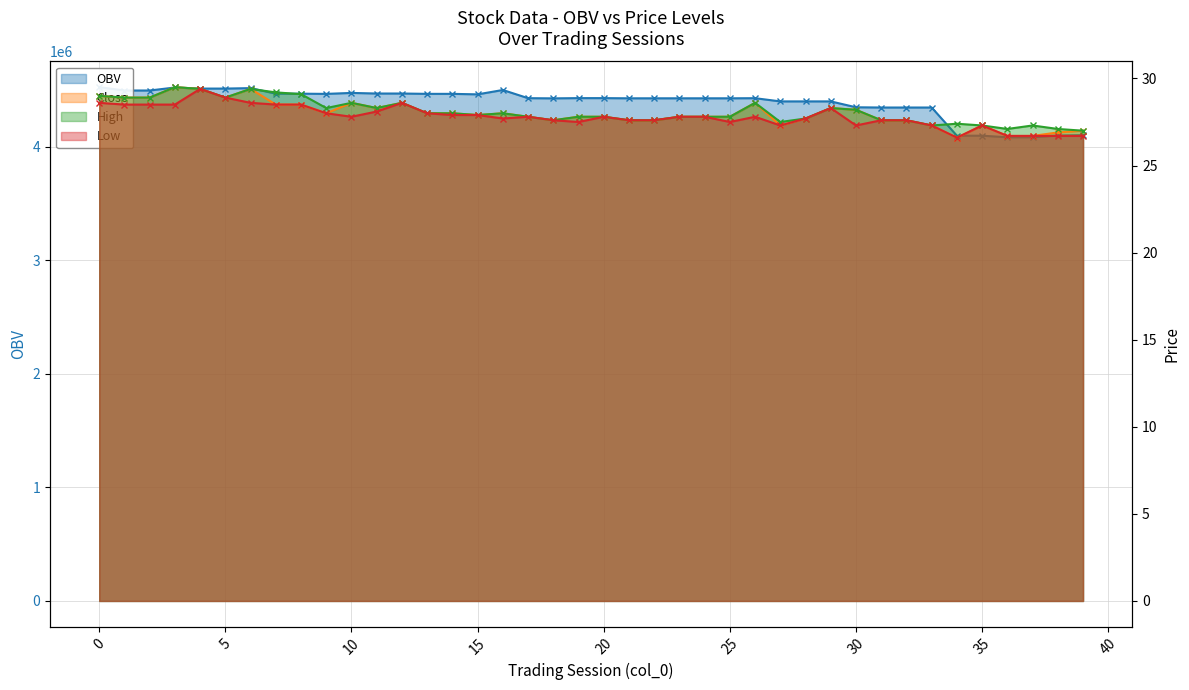

Reading left to right, list all the values displayed in this chart.

OBV: 0=4527284.4	1=4497805.6	2=4497805.6	3=4524286.3	4=4514793.1	5=4514774.8	6=4518841.7	7=4469848.5	8=4469848.5	9=4467987.9	10=4476504.9	11=4471227.8	12=4471237.8	13=4468229.6	14=4468229.6	15=4463874.4	16=4502314.2	17=4430260.6	18=4428589.1	19=4430685.8	20=4430685.8	21=4429072.4	22=4429072.4	23=4429083.4	24=4429083.4	25=4429083.4	26=4430066.6	27=4401810.5	28=4401820.5	29=4401830.5	30=4350001.9	31=4347919.5	32=4347919.5	33=4347909.5	34=4099648.5	35=4099658.5	36=4085858.5	37=4085858.5	38=4101360.8	39=4105170.8
close: 0=29.0	1=28.9	2=28.9	3=29.5	4=29.4	5=28.9	6=29.4	7=28.5	8=28.5	9=28.0	10=28.6	11=28.3	12=28.6	13=28.0	14=28.0	15=27.9	16=28.0	17=27.8	18=27.6	19=27.8	20=27.8	21=27.6	22=27.6	23=27.8	24=27.8	25=27.8	26=28.6	27=27.3	28=27.7	29=28.3	30=28.2	31=27.6	32=27.6	33=27.3	34=26.6	35=27.3	36=26.7	37=26.7	38=26.9	39=27.0
high: 0=29.0	1=28.9	2=28.9	3=29.5	4=29.4	5=28.9	6=29.4	7=29.2	8=29.1	9=28.3	10=28.6	11=28.3	12=28.6	13=28.0	14=28.0	15=27.9	16=28.0	17=27.8	18=27.6	19=27.8	20=27.8	21=27.6	22=27.6	23=27.8	24=27.8	25=27.8	26=28.6	27=27.5	28=27.7	29=28.3	30=28.2	31=27.6	32=27.6	33=27.3	34=27.4	35=27.3	36=27.1	37=27.3	38=27.1	39=27.0
low: 0=28.6	1=28.5	2=28.5	3=28.5	4=29.4	5=28.9	6=28.6	7=28.5	8=28.5	9=28.0	10=27.8	11=28.1	12=28.6	13=28.0	14=27.9	15=27.9	16=27.7	17=27.8	18=27.6	19=27.5	20=27.8	21=27.6	22=27.6	23=27.8	24=27.8	25=27.5	26=27.8	27=27.3	28=27.7	29=28.3	30=27.3	31=27.6	32=27.6	33=27.3	34=26.6	35=27.3	36=26.7	37=26.7	38=26.7	39=26.7